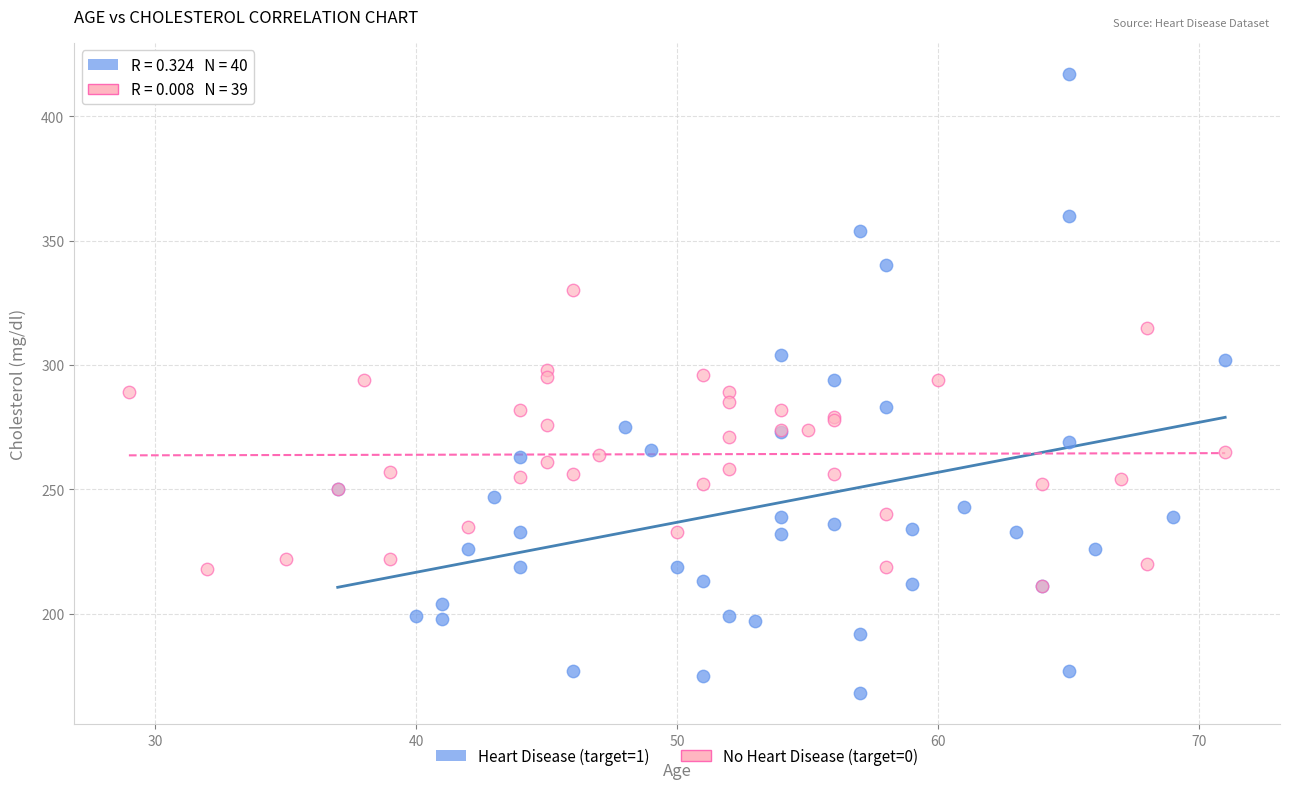

Which series contains the highest Y value?

Heart Disease (target=1)